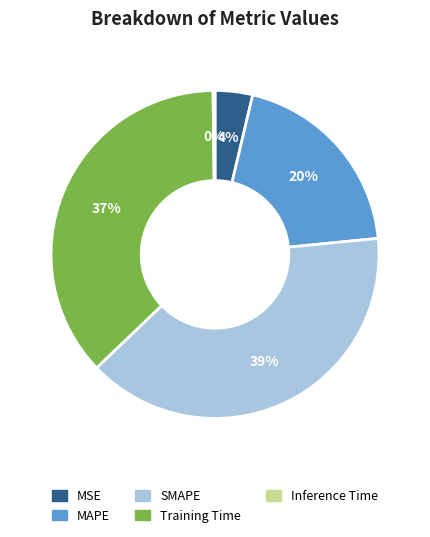

What is the largest slice in the pie chart?

SMAPE